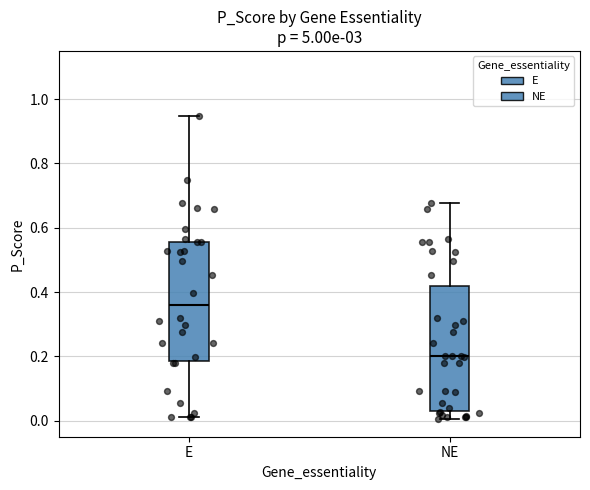

Where does the lower whisker of the box for NE end on the y-axis? The values are not printed on the chart, so give them approximately, as read against the axis.

0.00